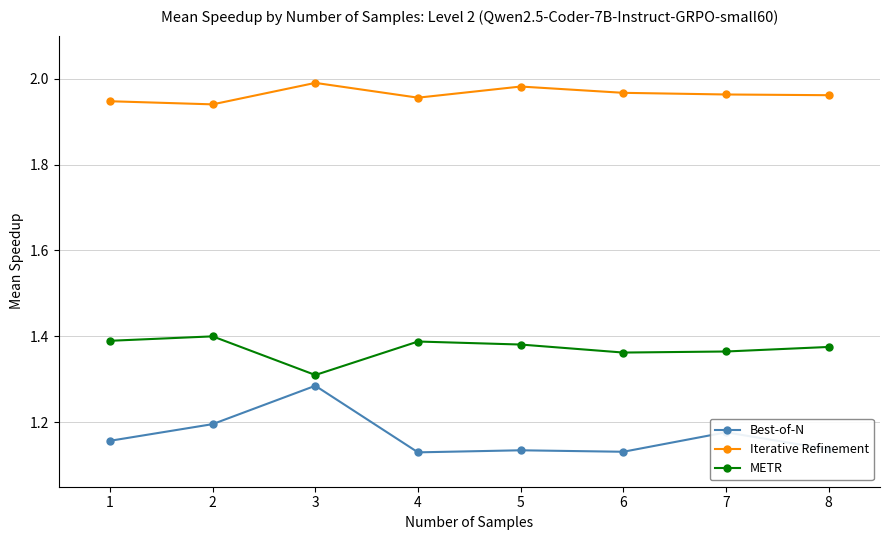

What is the difference between the maximum and minimum values in the Best-of-N series?

0.2